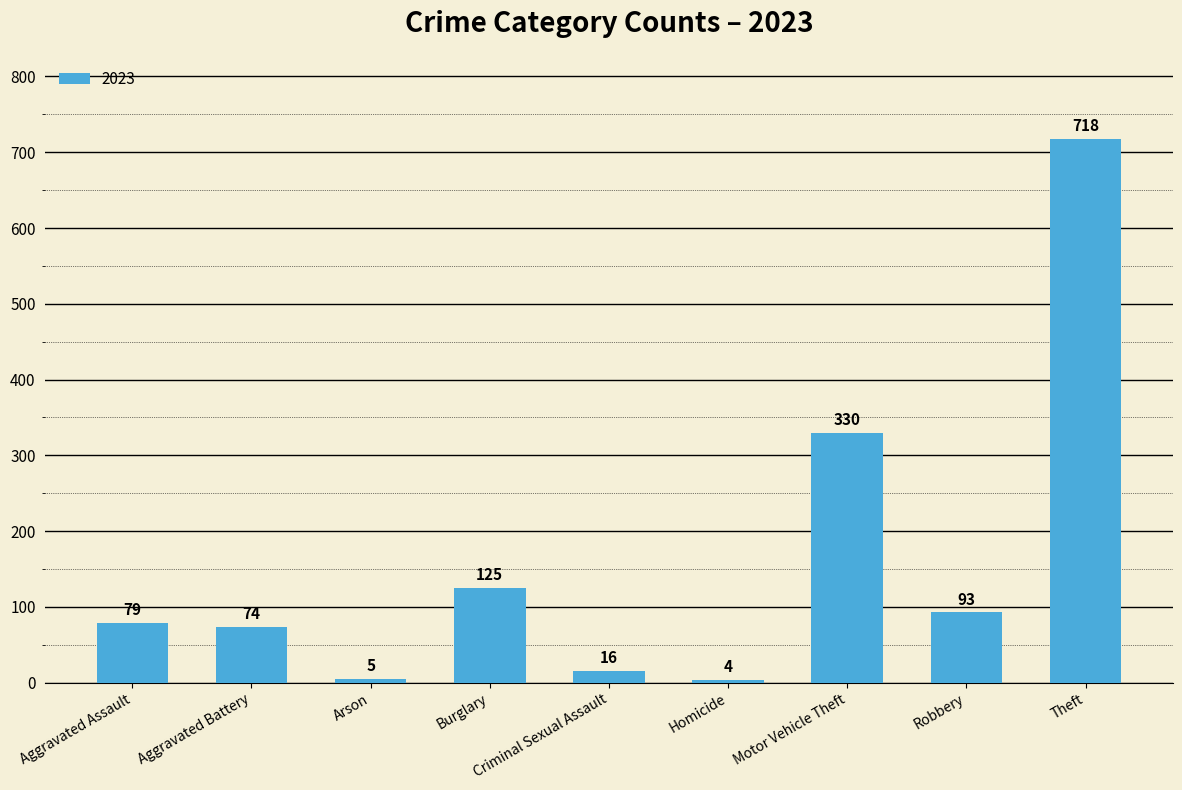

What is the label of the 7th bar from the left?

Motor Vehicle Theft